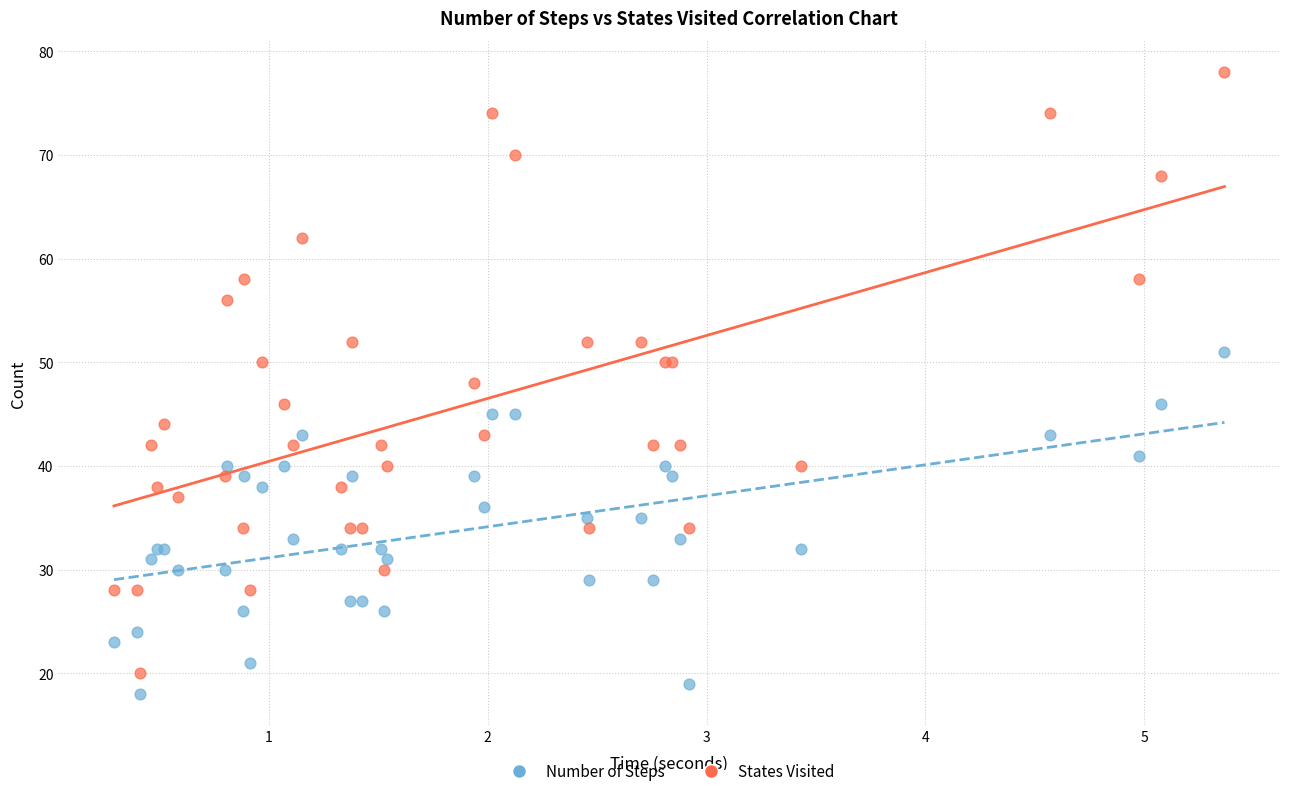

Which series reaches the maximum Y coordinate?

States Visited